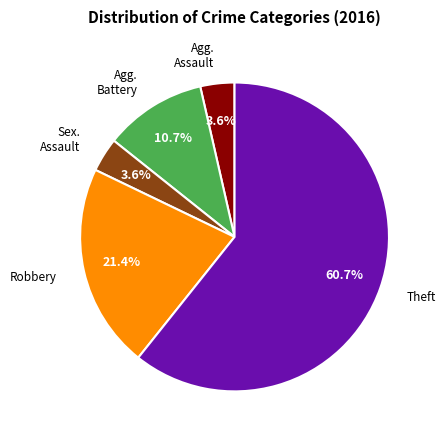

To the nearest percent, what is the average slice percentage?

20%